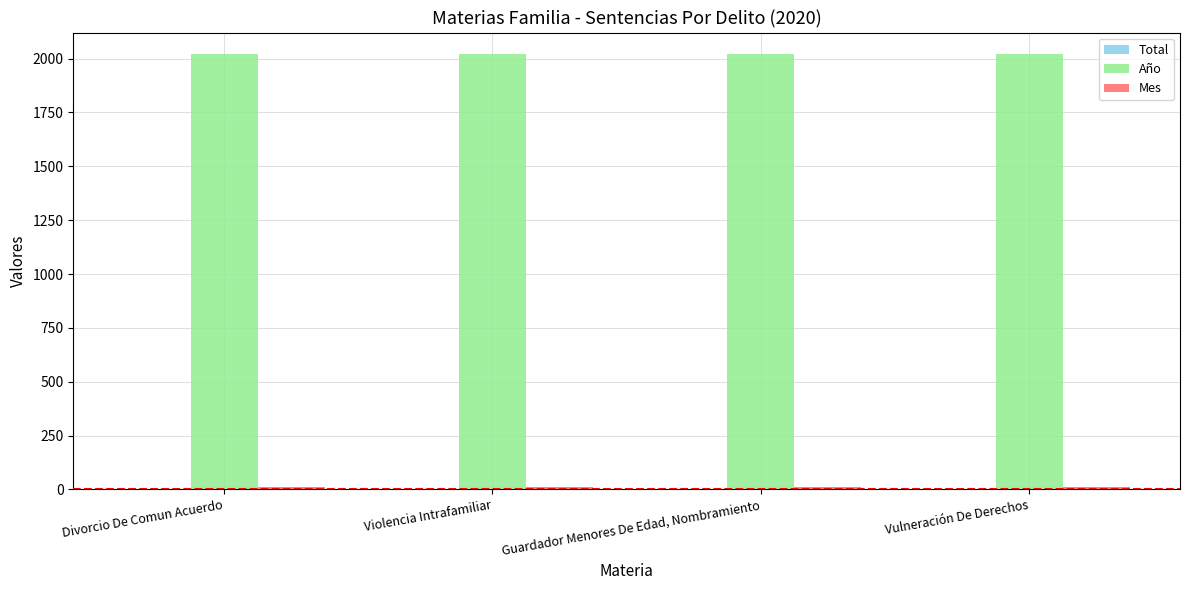

Which series has the largest total across all categories?

Año